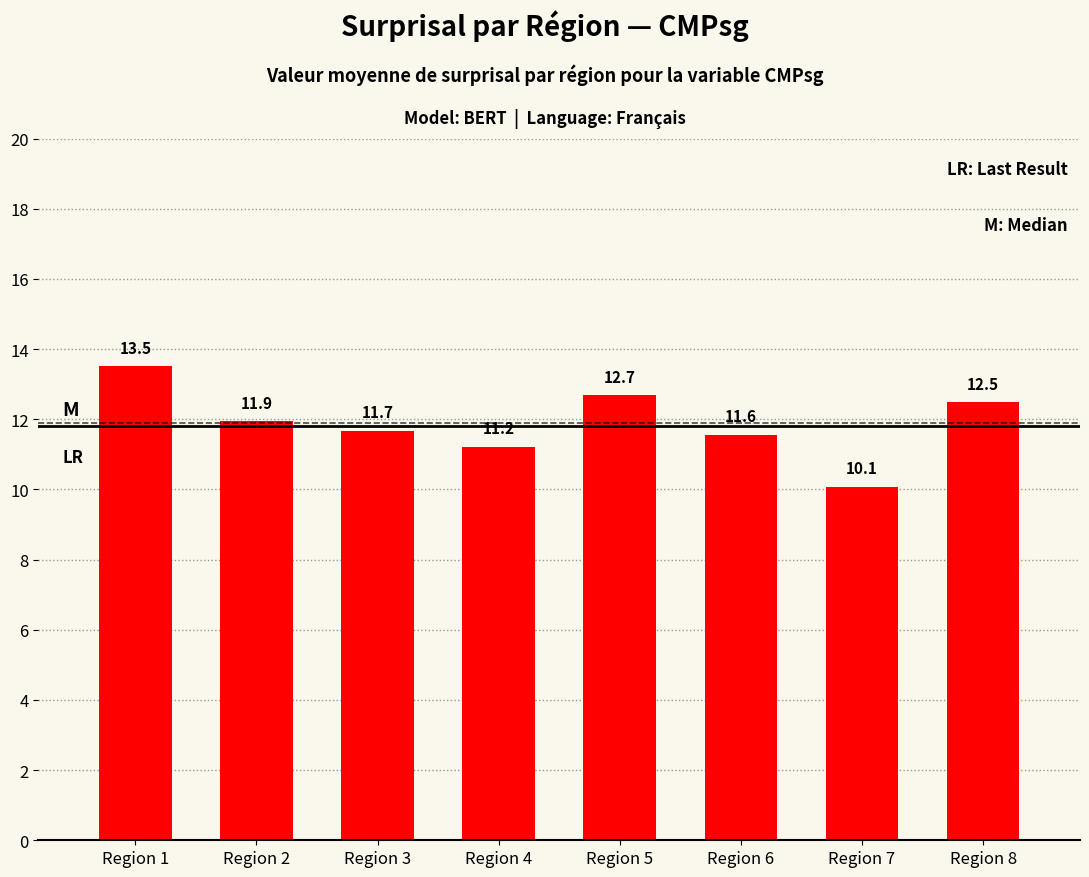

What is the maximum value shown in the chart?

13.5